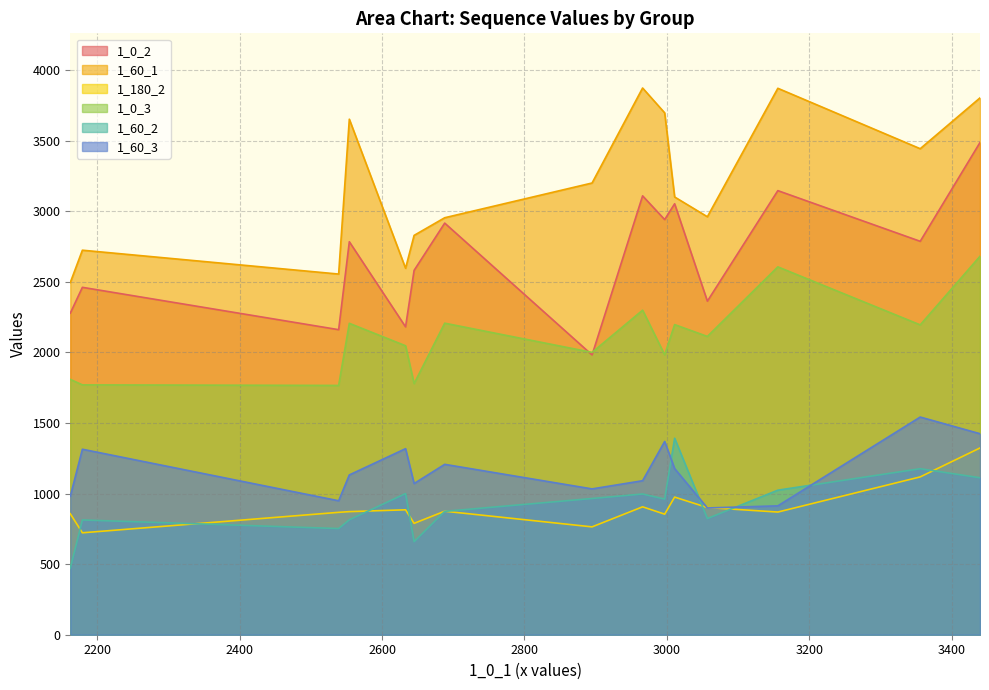

In 1_60_1, how many points are higher than both neighbors (excluding endpoints)?

4